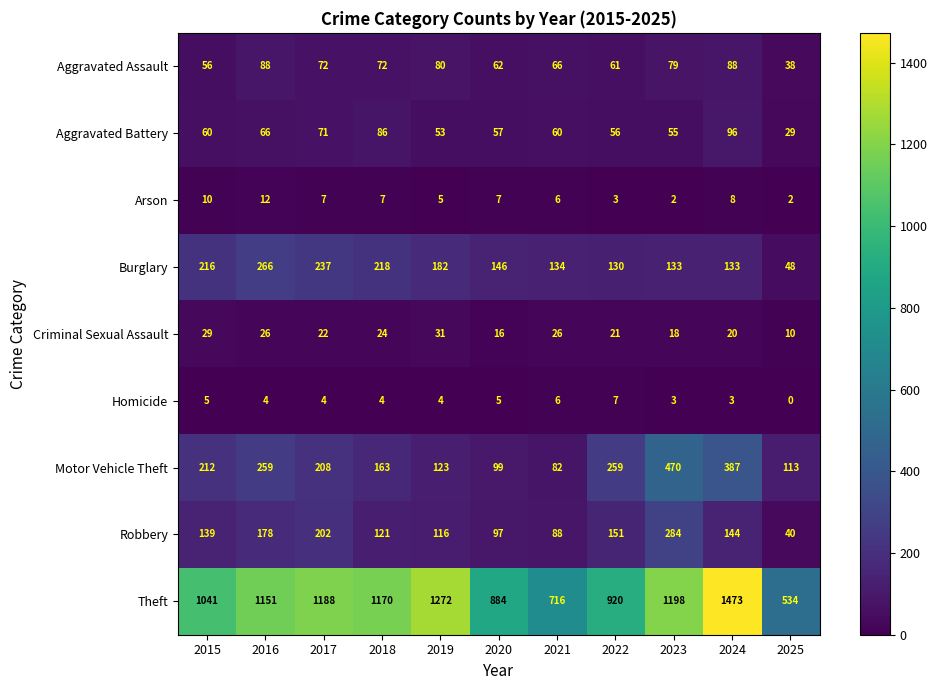

What is the difference between the maximum and minimum values in the Homicide series?

7